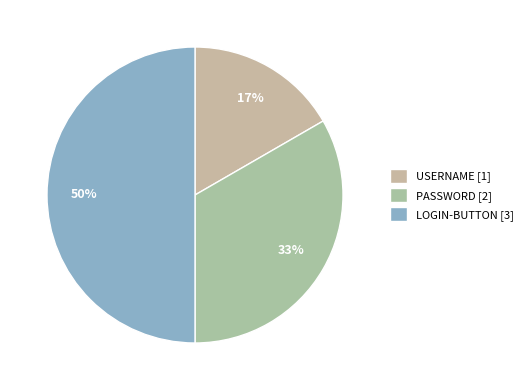

True or false: LOGIN-BUTTON accounts for 50% of the total.

True